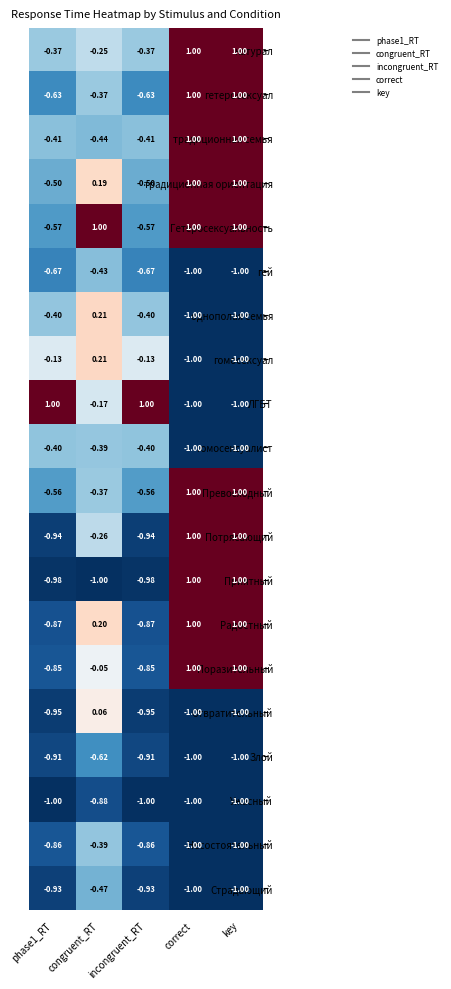

At which label does гетеросексуал first exceed 0?

correct